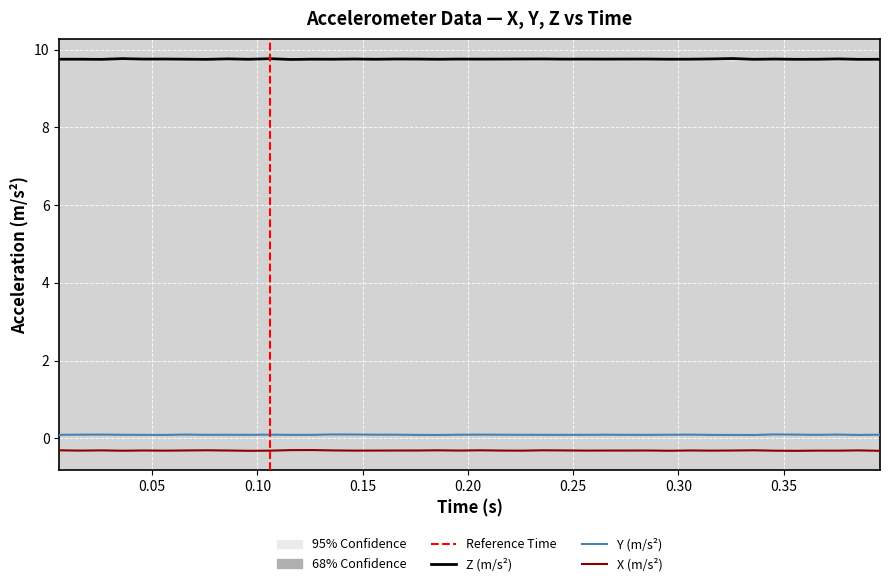

What is the minimum value shown in the chart?

-0.3